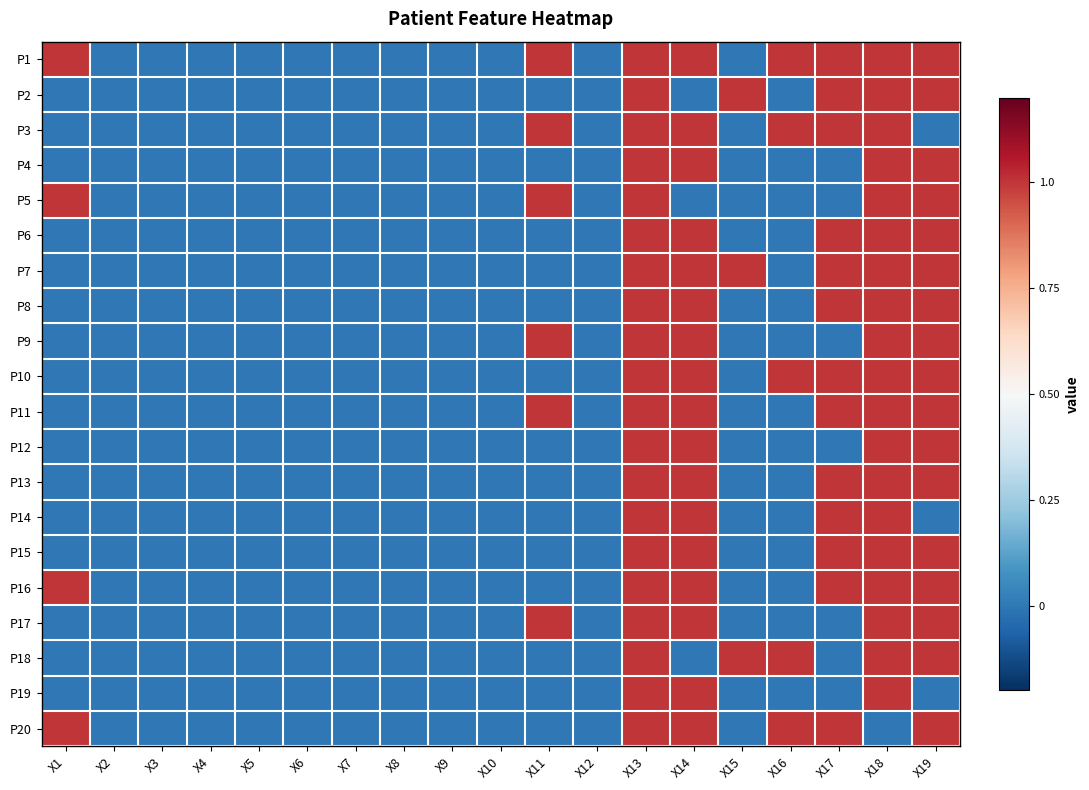

Reading right to left, what are all the values shown in this chart?

P1: X19=1	X18=1	X17=1	X16=1	X15=0	X14=1	X13=1	X12=0	X11=1	X10=0	X9=0	X8=0	X7=0	X6=0	X5=0	X4=0	X3=0	X2=0	X1=1
P2: X19=1	X18=1	X17=1	X16=0	X15=1	X14=0	X13=1	X12=0	X11=0	X10=0	X9=0	X8=0	X7=0	X6=0	X5=0	X4=0	X3=0	X2=0	X1=0
P3: X19=0	X18=1	X17=1	X16=1	X15=0	X14=1	X13=1	X12=0	X11=1	X10=0	X9=0	X8=0	X7=0	X6=0	X5=0	X4=0	X3=0	X2=0	X1=0
P4: X19=1	X18=1	X17=0	X16=0	X15=0	X14=1	X13=1	X12=0	X11=0	X10=0	X9=0	X8=0	X7=0	X6=0	X5=0	X4=0	X3=0	X2=0	X1=0
P5: X19=1	X18=1	X17=0	X16=0	X15=0	X14=0	X13=1	X12=0	X11=1	X10=0	X9=0	X8=0	X7=0	X6=0	X5=0	X4=0	X3=0	X2=0	X1=1
P6: X19=1	X18=1	X17=1	X16=0	X15=0	X14=1	X13=1	X12=0	X11=0	X10=0	X9=0	X8=0	X7=0	X6=0	X5=0	X4=0	X3=0	X2=0	X1=0
P7: X19=1	X18=1	X17=1	X16=0	X15=1	X14=1	X13=1	X12=0	X11=0	X10=0	X9=0	X8=0	X7=0	X6=0	X5=0	X4=0	X3=0	X2=0	X1=0
P8: X19=1	X18=1	X17=1	X16=0	X15=0	X14=1	X13=1	X12=0	X11=0	X10=0	X9=0	X8=0	X7=0	X6=0	X5=0	X4=0	X3=0	X2=0	X1=0
P9: X19=1	X18=1	X17=0	X16=0	X15=0	X14=1	X13=1	X12=0	X11=1	X10=0	X9=0	X8=0	X7=0	X6=0	X5=0	X4=0	X3=0	X2=0	X1=0
P10: X19=1	X18=1	X17=1	X16=1	X15=0	X14=1	X13=1	X12=0	X11=0	X10=0	X9=0	X8=0	X7=0	X6=0	X5=0	X4=0	X3=0	X2=0	X1=0
P11: X19=1	X18=1	X17=1	X16=0	X15=0	X14=1	X13=1	X12=0	X11=1	X10=0	X9=0	X8=0	X7=0	X6=0	X5=0	X4=0	X3=0	X2=0	X1=0
P12: X19=1	X18=1	X17=0	X16=0	X15=0	X14=1	X13=1	X12=0	X11=0	X10=0	X9=0	X8=0	X7=0	X6=0	X5=0	X4=0	X3=0	X2=0	X1=0
P13: X19=1	X18=1	X17=1	X16=0	X15=0	X14=1	X13=1	X12=0	X11=0	X10=0	X9=0	X8=0	X7=0	X6=0	X5=0	X4=0	X3=0	X2=0	X1=0
P14: X19=0	X18=1	X17=1	X16=0	X15=0	X14=1	X13=1	X12=0	X11=0	X10=0	X9=0	X8=0	X7=0	X6=0	X5=0	X4=0	X3=0	X2=0	X1=0
P15: X19=1	X18=1	X17=1	X16=0	X15=0	X14=1	X13=1	X12=0	X11=0	X10=0	X9=0	X8=0	X7=0	X6=0	X5=0	X4=0	X3=0	X2=0	X1=0
P16: X19=1	X18=1	X17=1	X16=0	X15=0	X14=1	X13=1	X12=0	X11=0	X10=0	X9=0	X8=0	X7=0	X6=0	X5=0	X4=0	X3=0	X2=0	X1=1
P17: X19=1	X18=1	X17=0	X16=0	X15=0	X14=1	X13=1	X12=0	X11=1	X10=0	X9=0	X8=0	X7=0	X6=0	X5=0	X4=0	X3=0	X2=0	X1=0
P18: X19=1	X18=1	X17=0	X16=1	X15=1	X14=0	X13=1	X12=0	X11=0	X10=0	X9=0	X8=0	X7=0	X6=0	X5=0	X4=0	X3=0	X2=0	X1=0
P19: X19=0	X18=1	X17=0	X16=0	X15=0	X14=1	X13=1	X12=0	X11=0	X10=0	X9=0	X8=0	X7=0	X6=0	X5=0	X4=0	X3=0	X2=0	X1=0
P20: X19=1	X18=0	X17=1	X16=1	X15=0	X14=1	X13=1	X12=0	X11=0	X10=0	X9=0	X8=0	X7=0	X6=0	X5=0	X4=0	X3=0	X2=0	X1=1